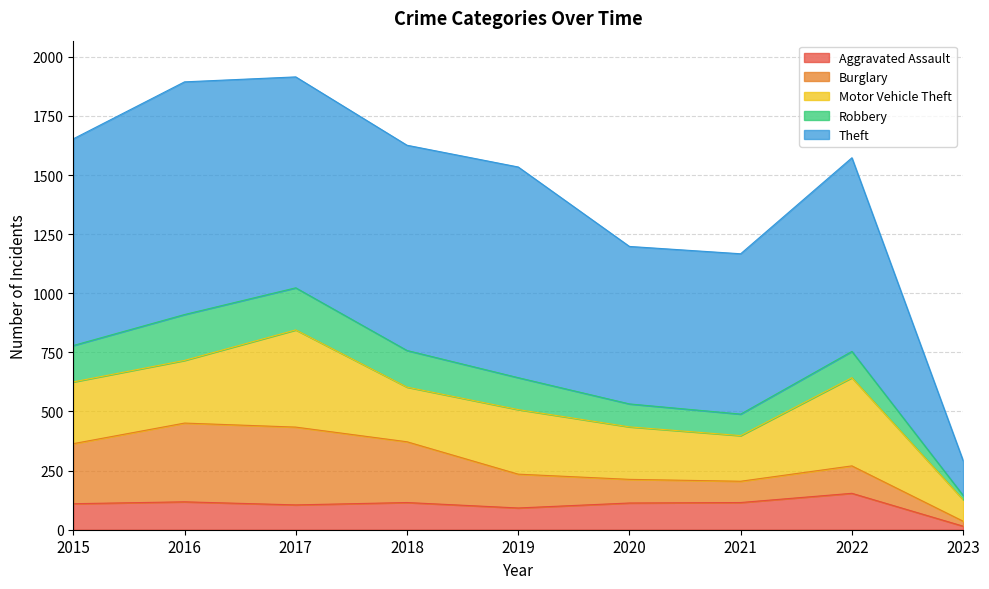

What is the sum of the Motor Vehicle Theft values at 2018 and 2021?

424